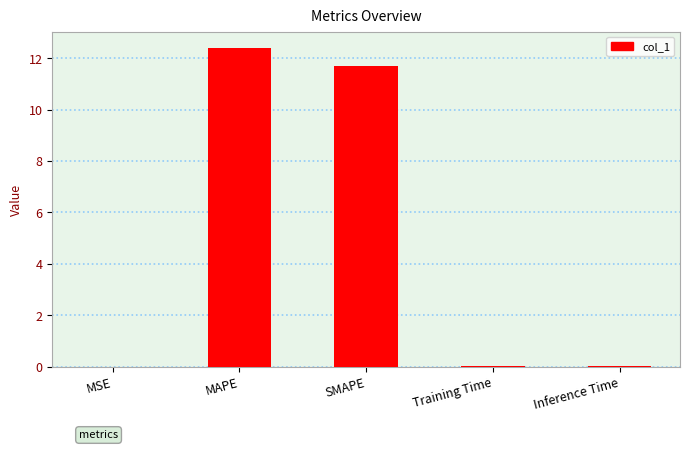

At which category does the chart reach its peak across all series?

MAPE